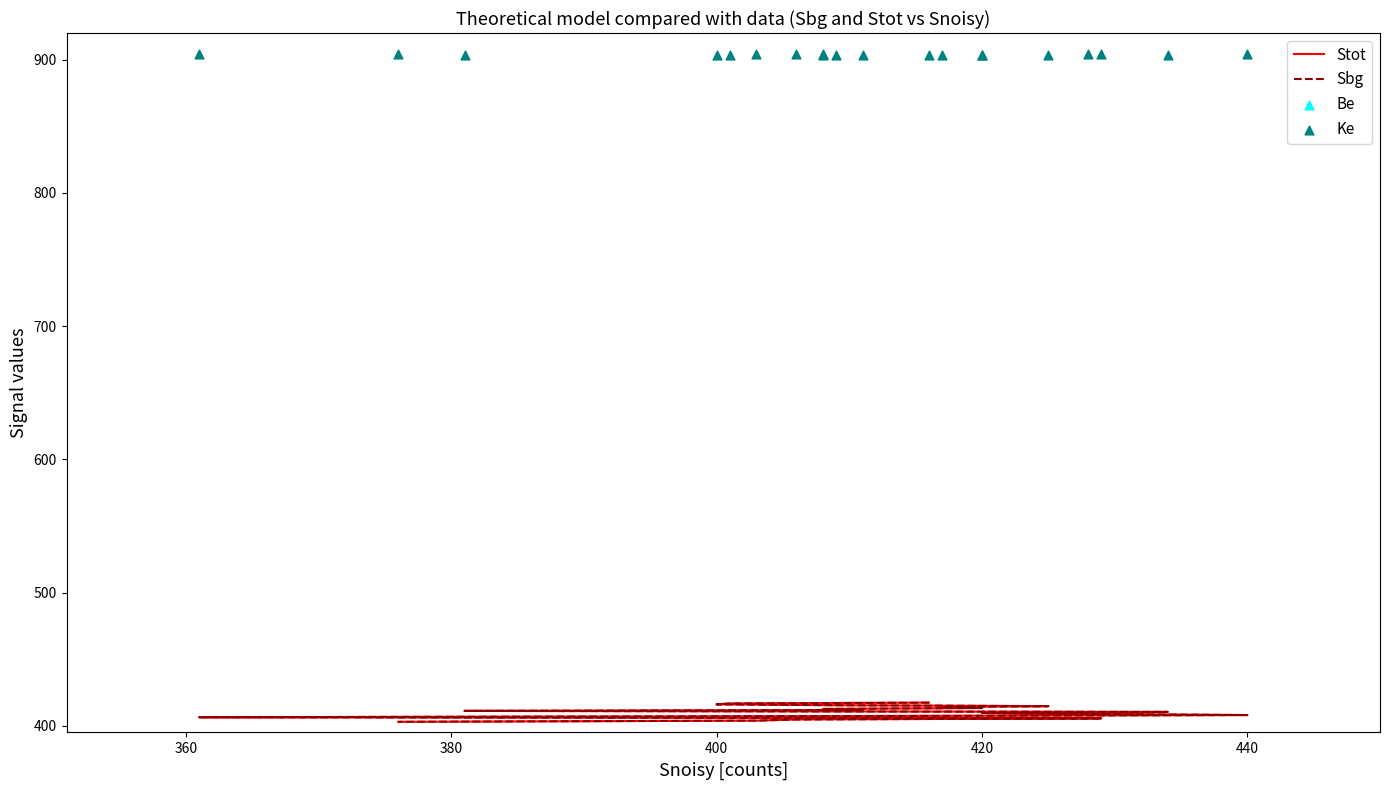

Is the value of Sbg at 11 greater than the value of Ke at 12?

No